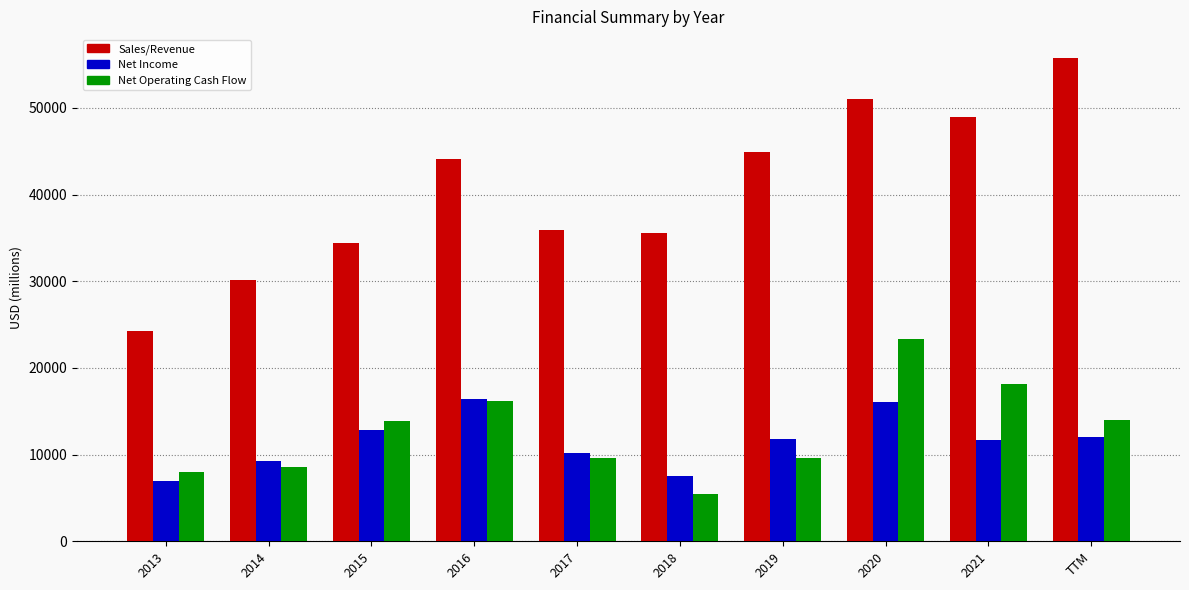

Is it true that Net Income equals 3762.8 at 2013?

False